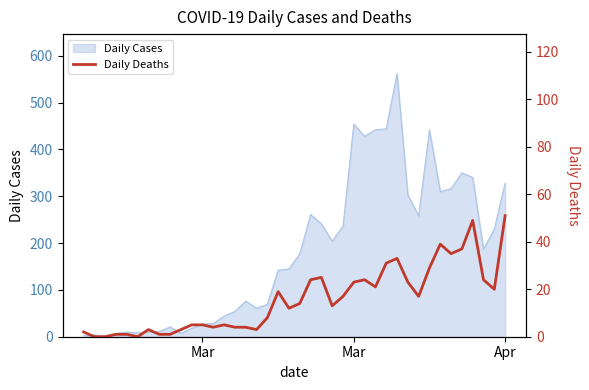

True or false: the data shows 0 at 7.

False